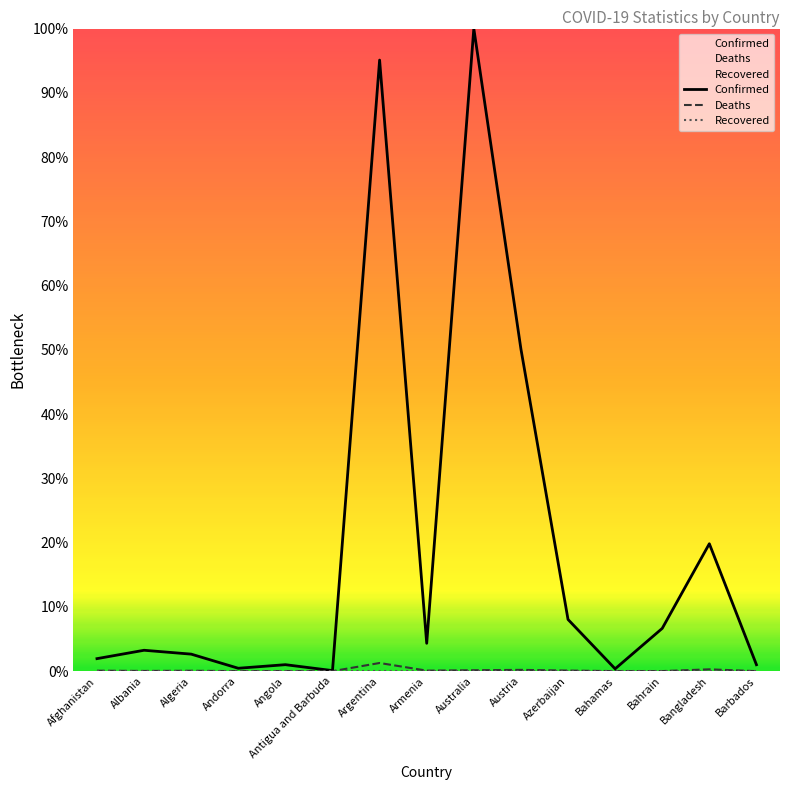

What is the label of the 11th point from the right?

Angola